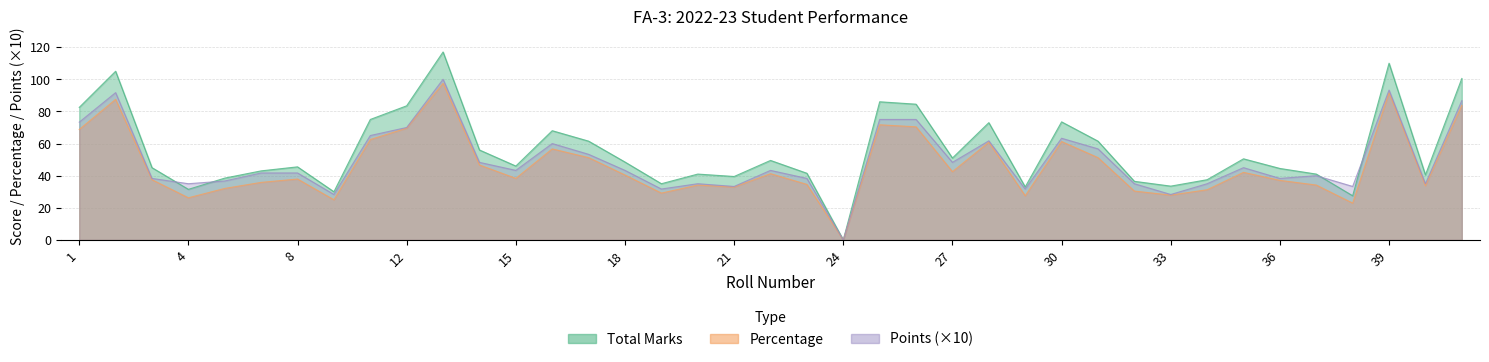

What is the value of the Point point at the 10th from the left?

70.0